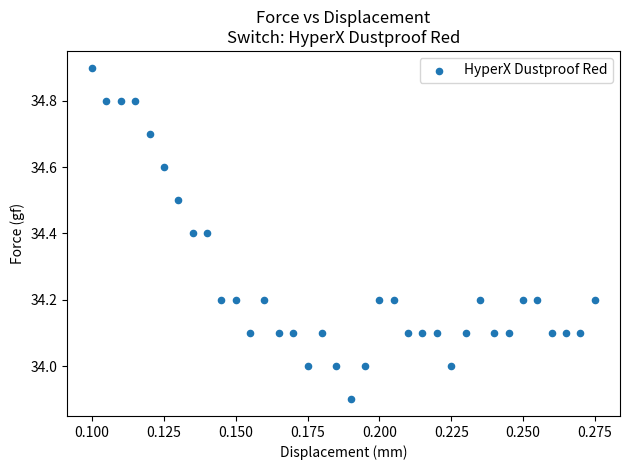

What is the range of Y values (max minus min)?

1.0